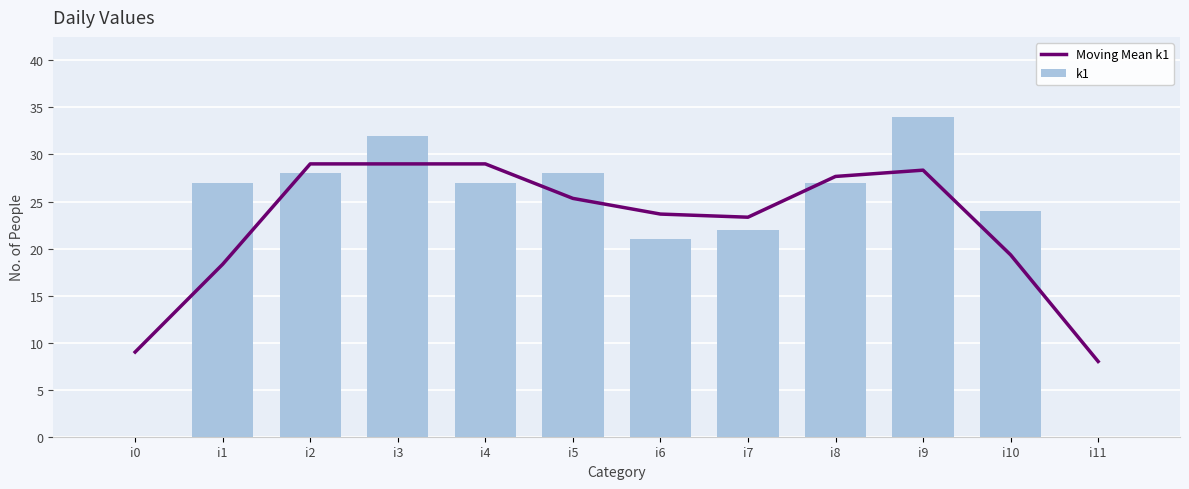

What is the spread (max minus min) of values at i1?

8.7